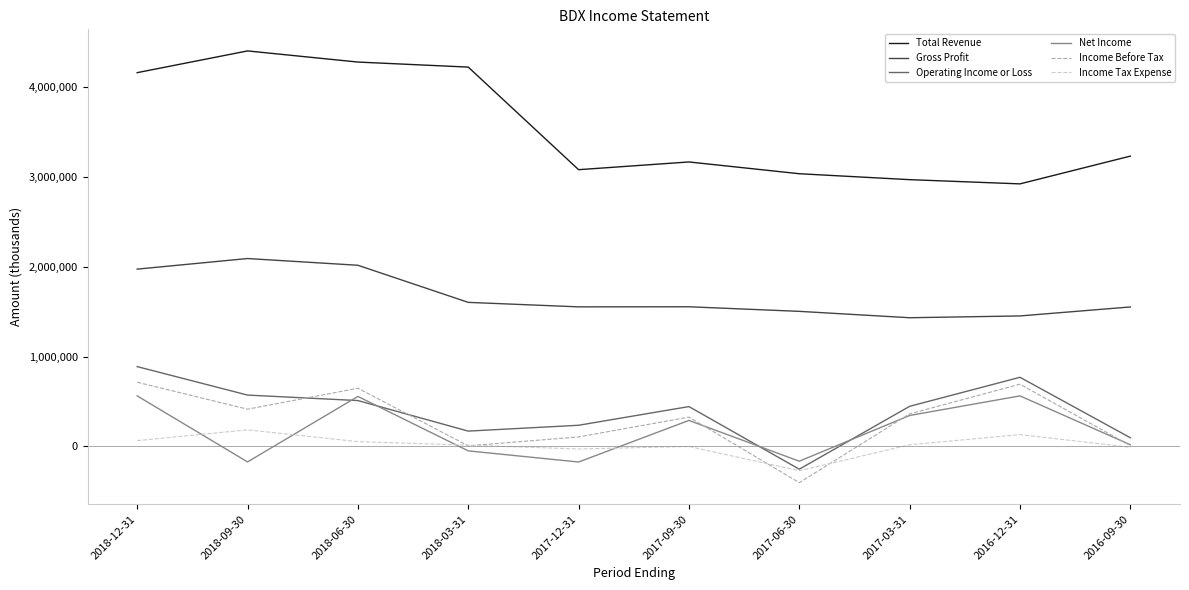

Which series changed the most between 2018-06-30 and 2017-06-30?

Total Revenue